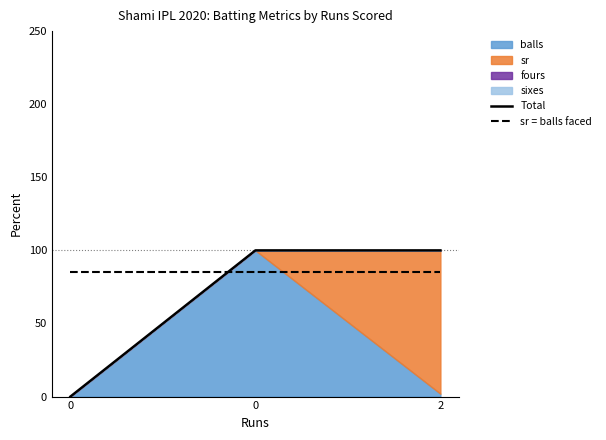

How many distinct data groups are displayed?

2